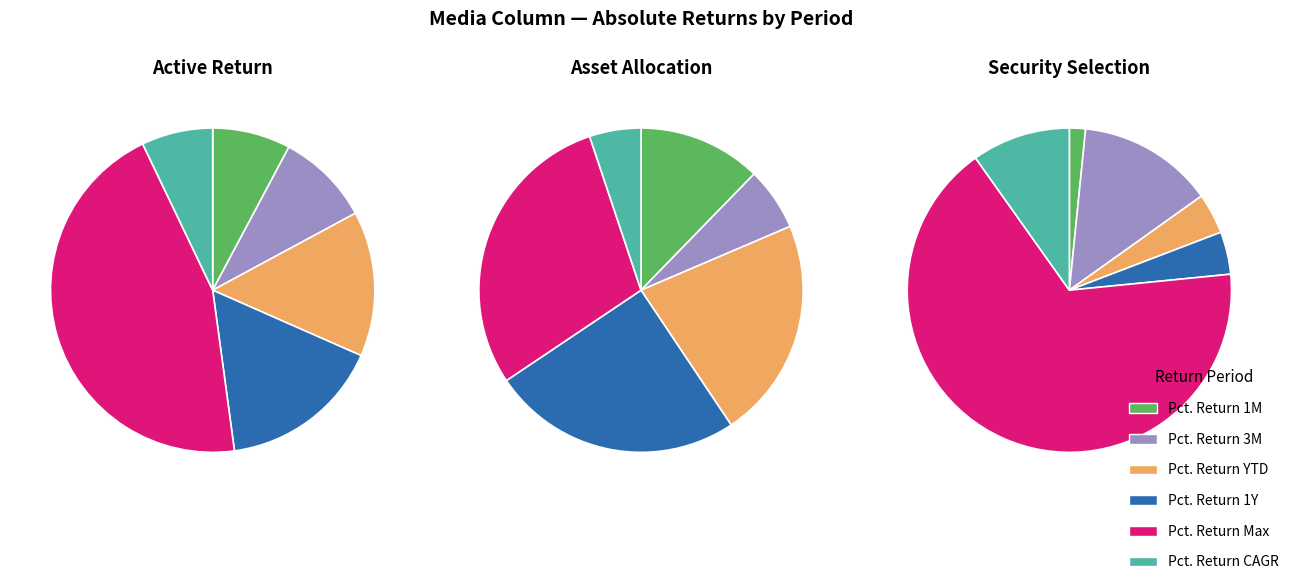

To the nearest percent, what percentage of the pie is Pct. Return 1M?

8%